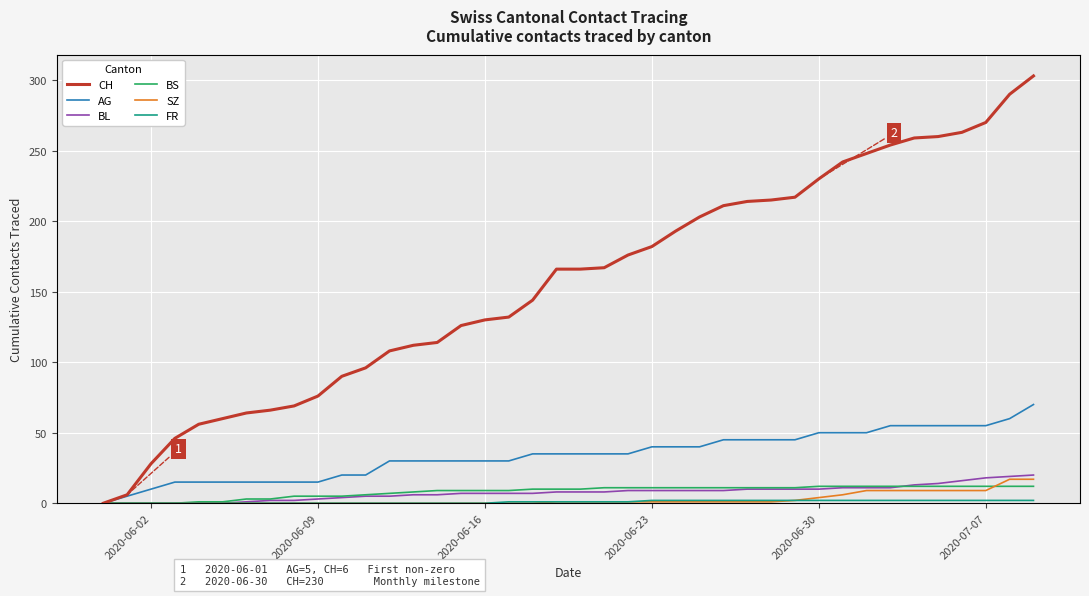

What is the highest value of the BS series?

12